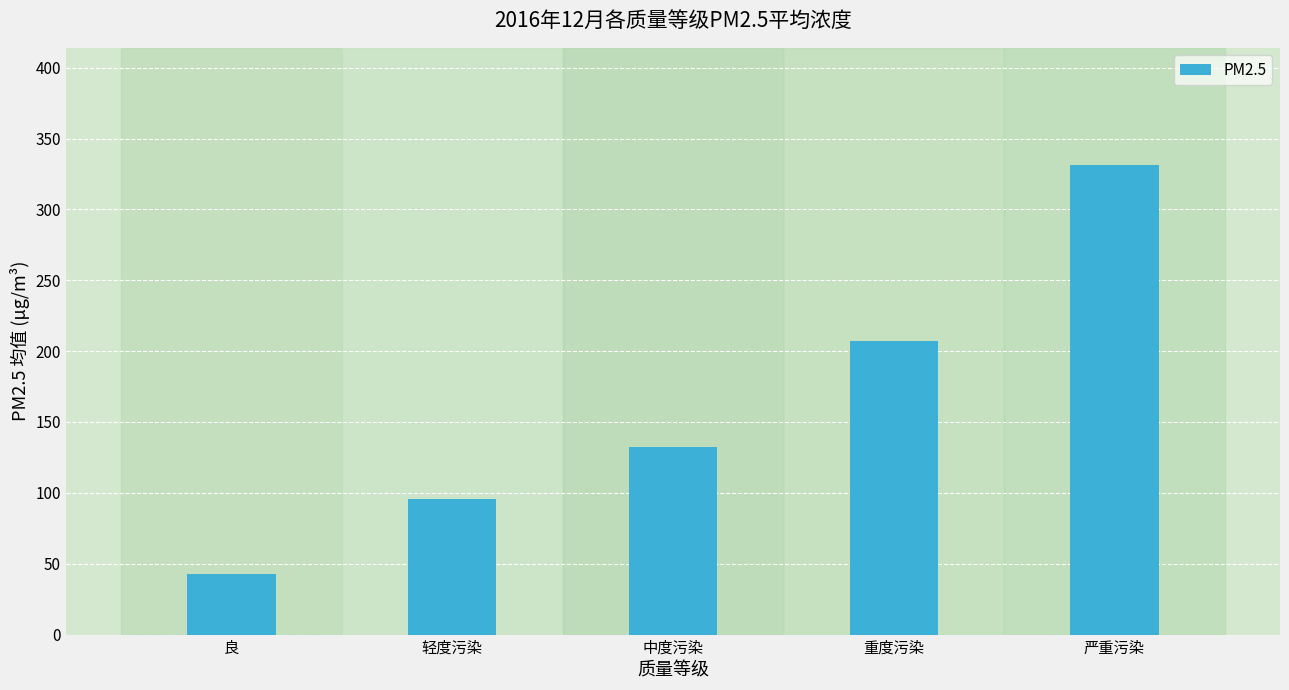

List the labels in order of value, largest first.

严重污染, 重度污染, 中度污染, 轻度污染, 良